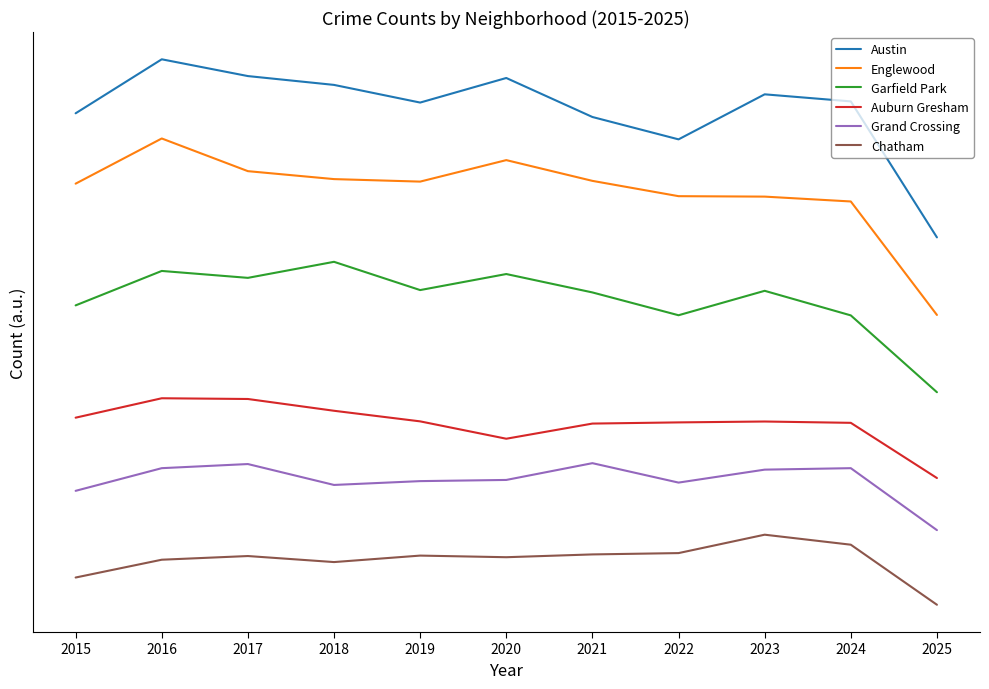

Where is the first local minimum for Grand Crossing?

2018